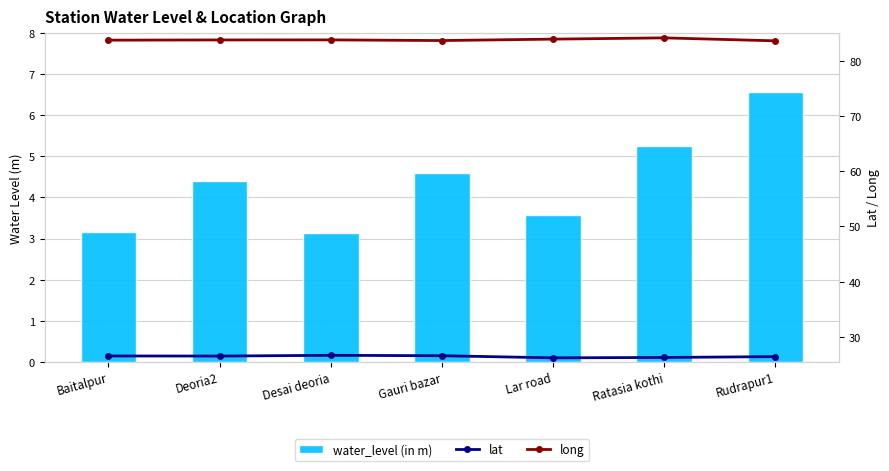

What is the label of the 3rd bar from the right?

Lar road